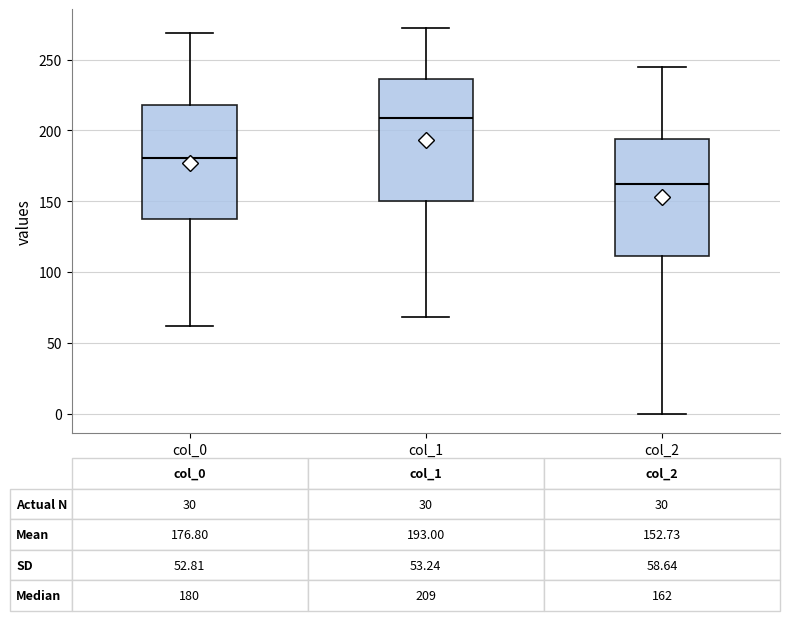

Which box has the highest median line?

col_1